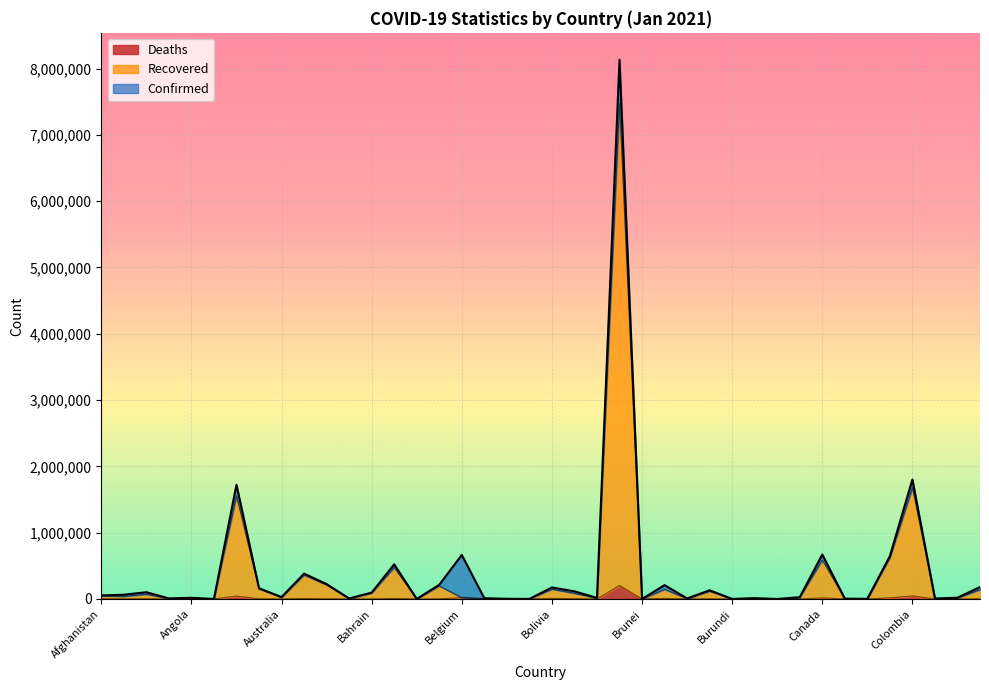

At which label does Confirmed first exceed 53538?

Albania